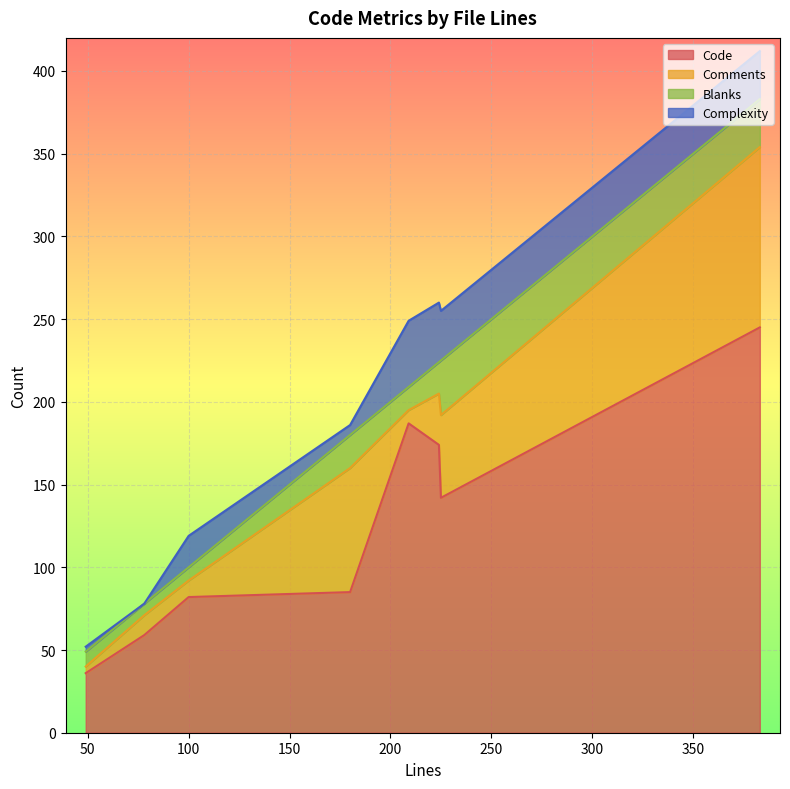

At which category is the sum across all series the highest?

383